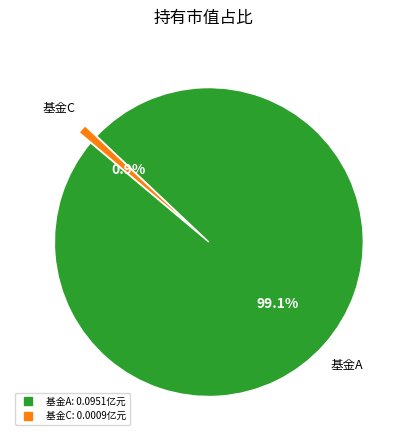

Count the number of slices in the pie.

2